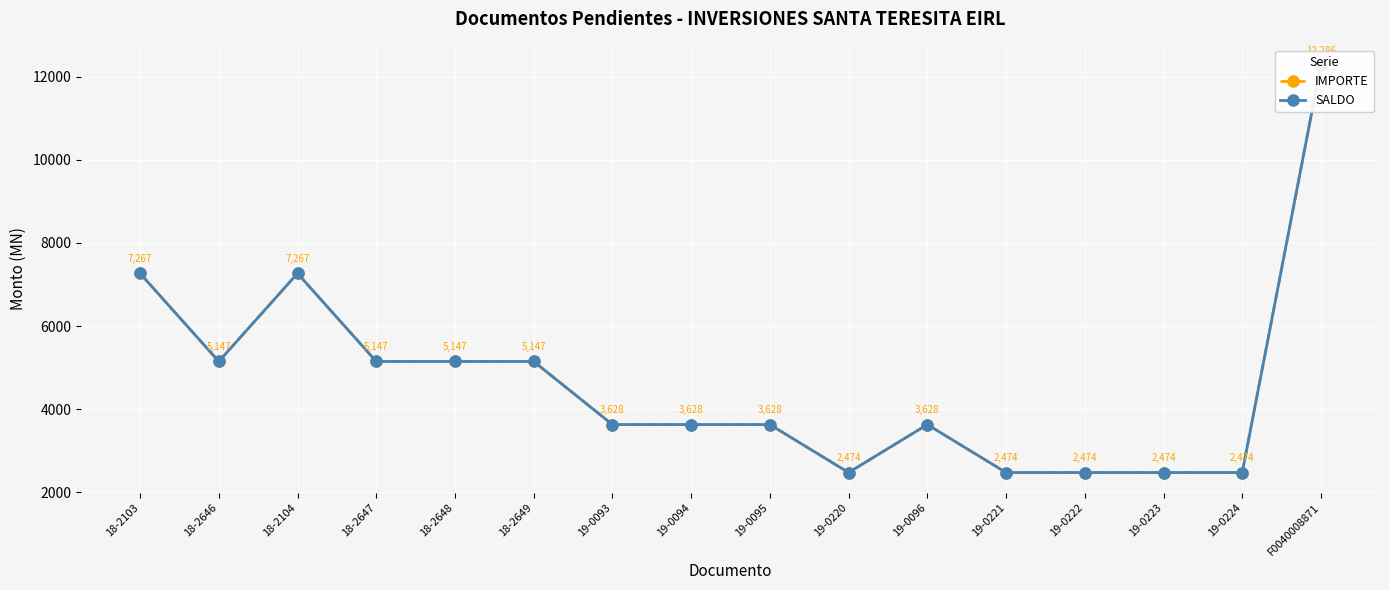

In IMPORTE, how many points are higher than both neighbors (excluding endpoints)?

3